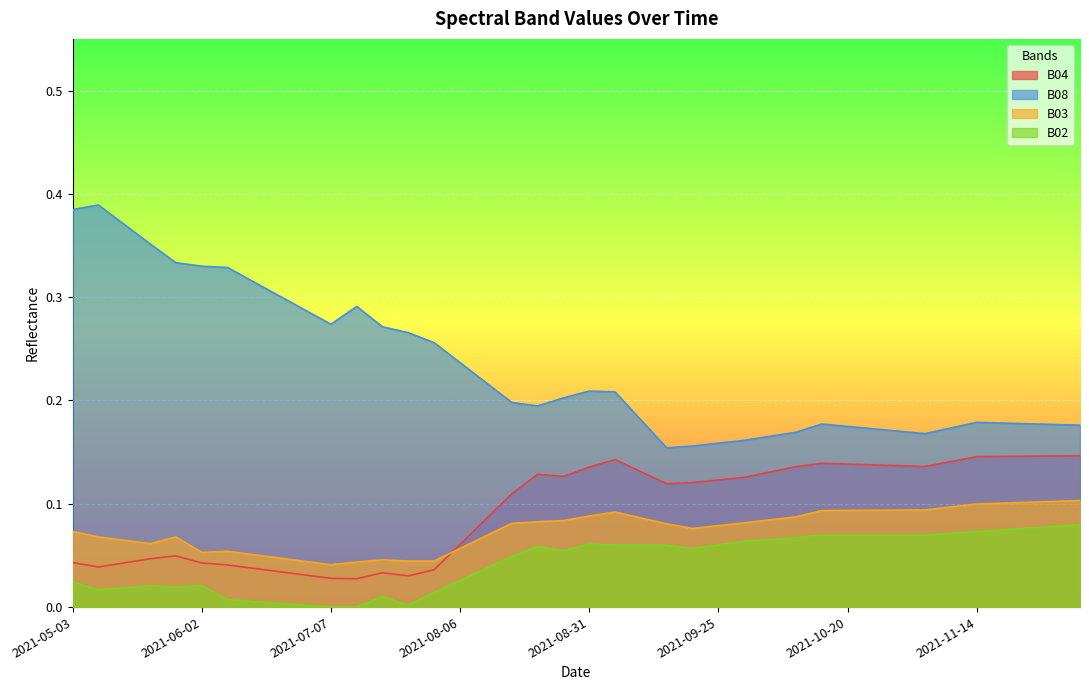

The value of B04 at 2021-11-24 is 0.2. True or false?

False